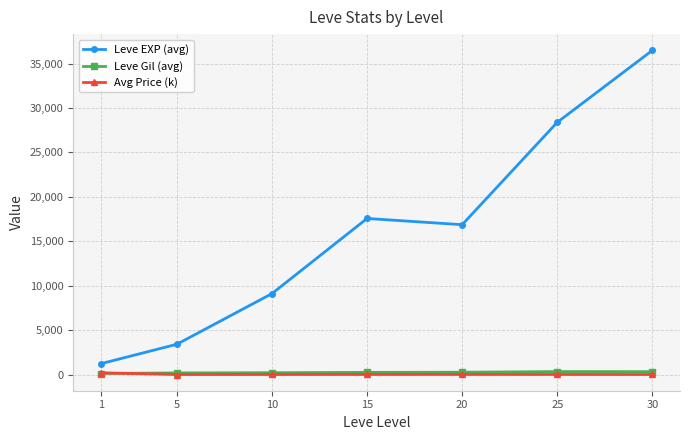

What is the maximum value shown in the chart?

36492.5